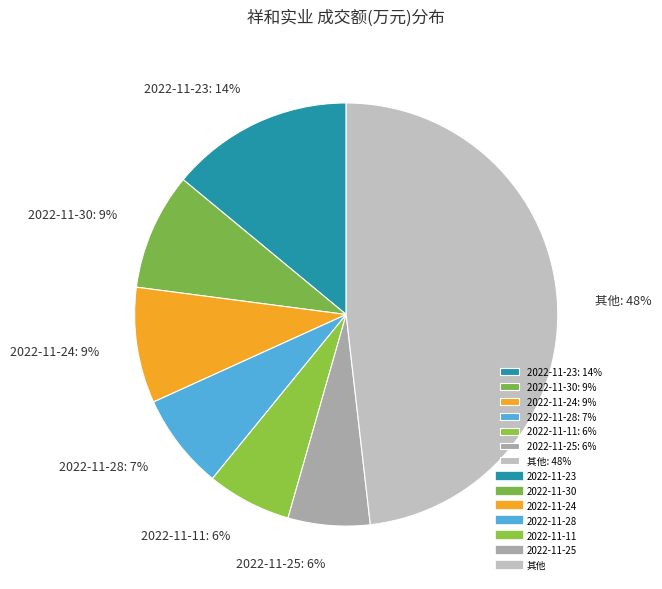

How many segments does this pie chart have?

7